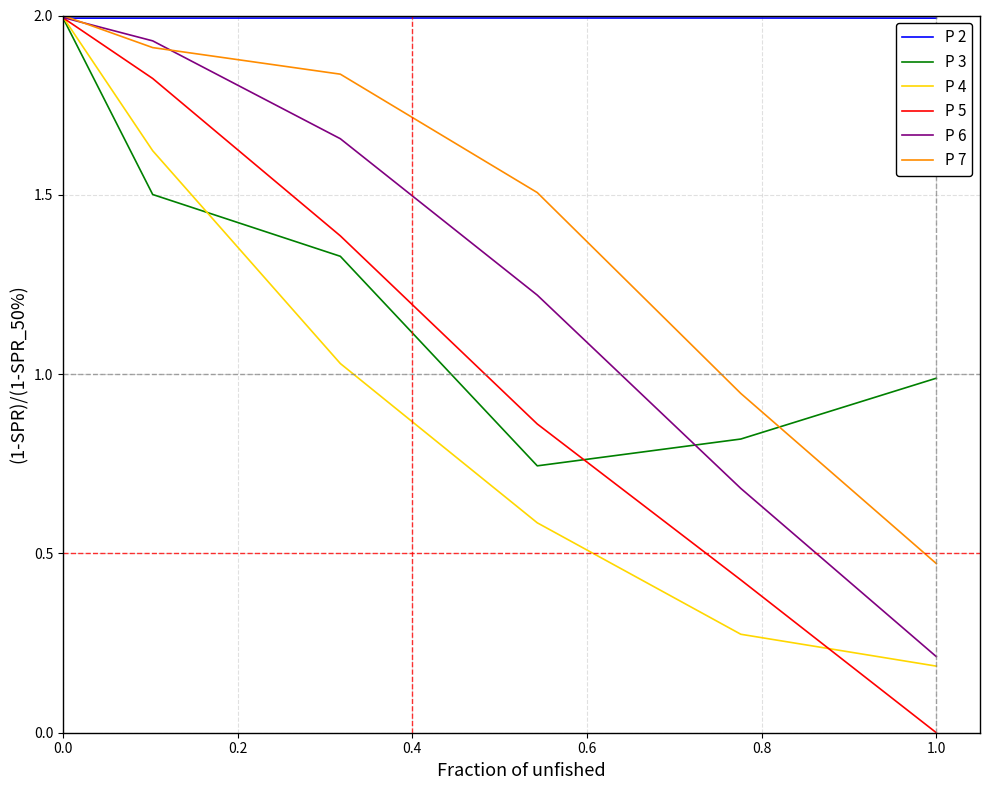

True or false: P 6 has more than 1 interior local peaks.

False